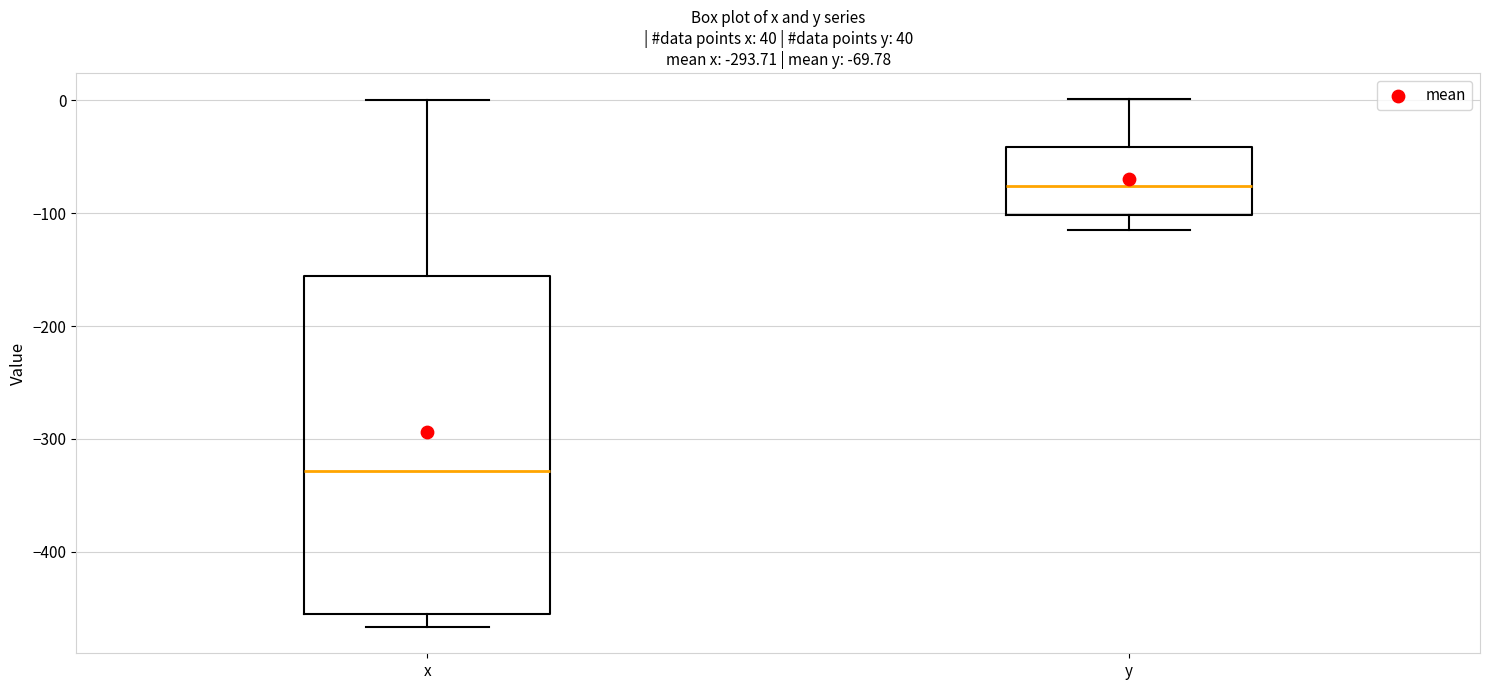

Comparing the boxes themselves (not the whiskers), which one is the tallest?

x